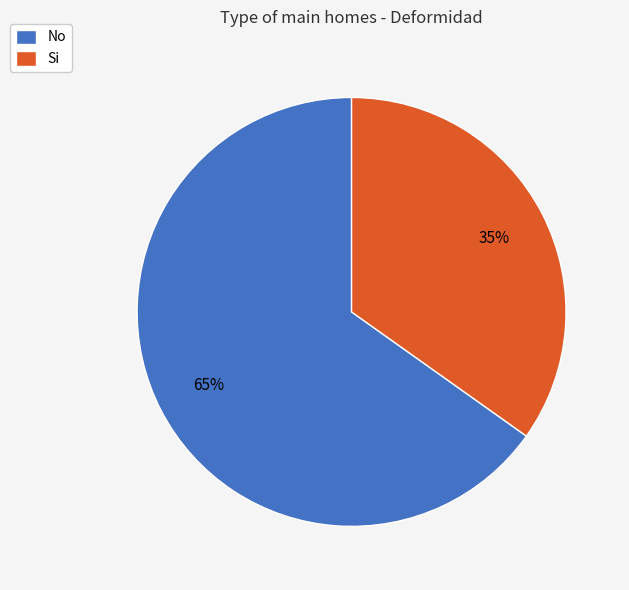

Is there any slice that represents more than half of the pie?

Yes